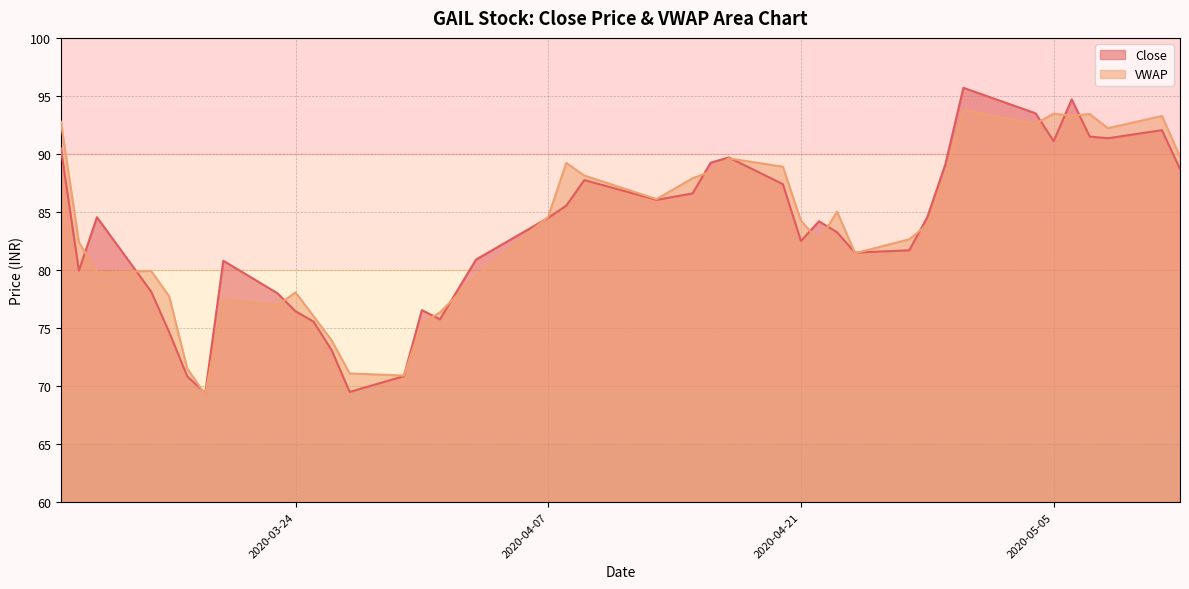

True or false: VWAP and Close cross at least once.

True